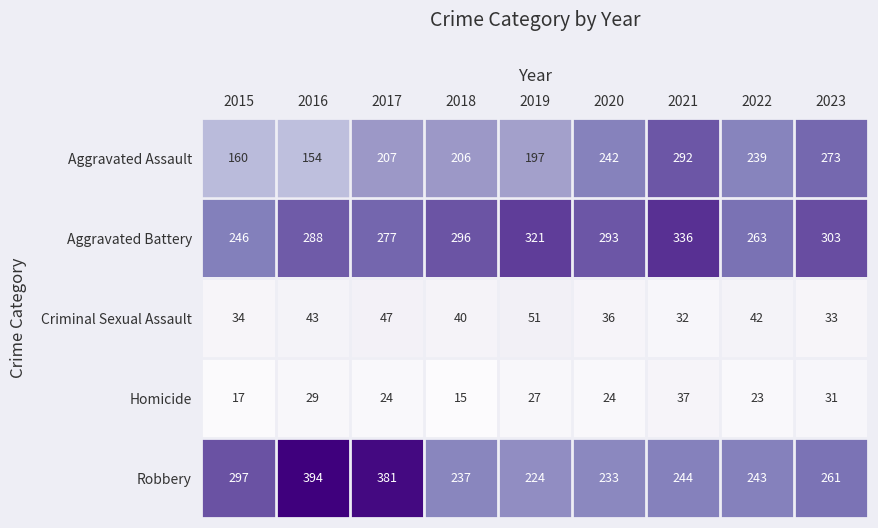

Read the Aggravated Battery value at 2019.

321